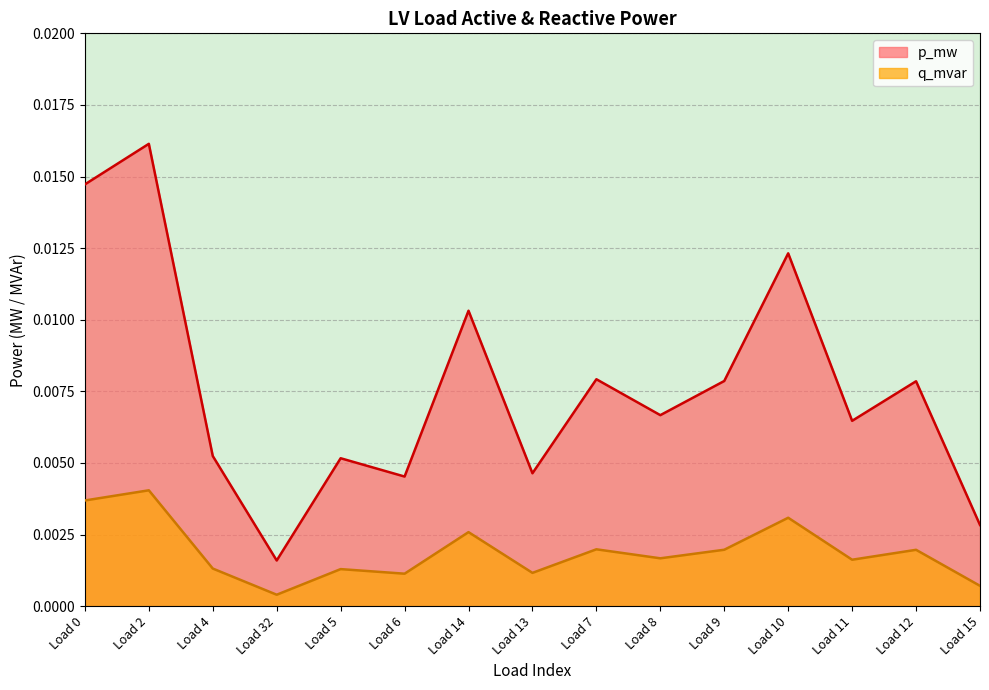

At which category is the sum across all series the highest?

Load 2